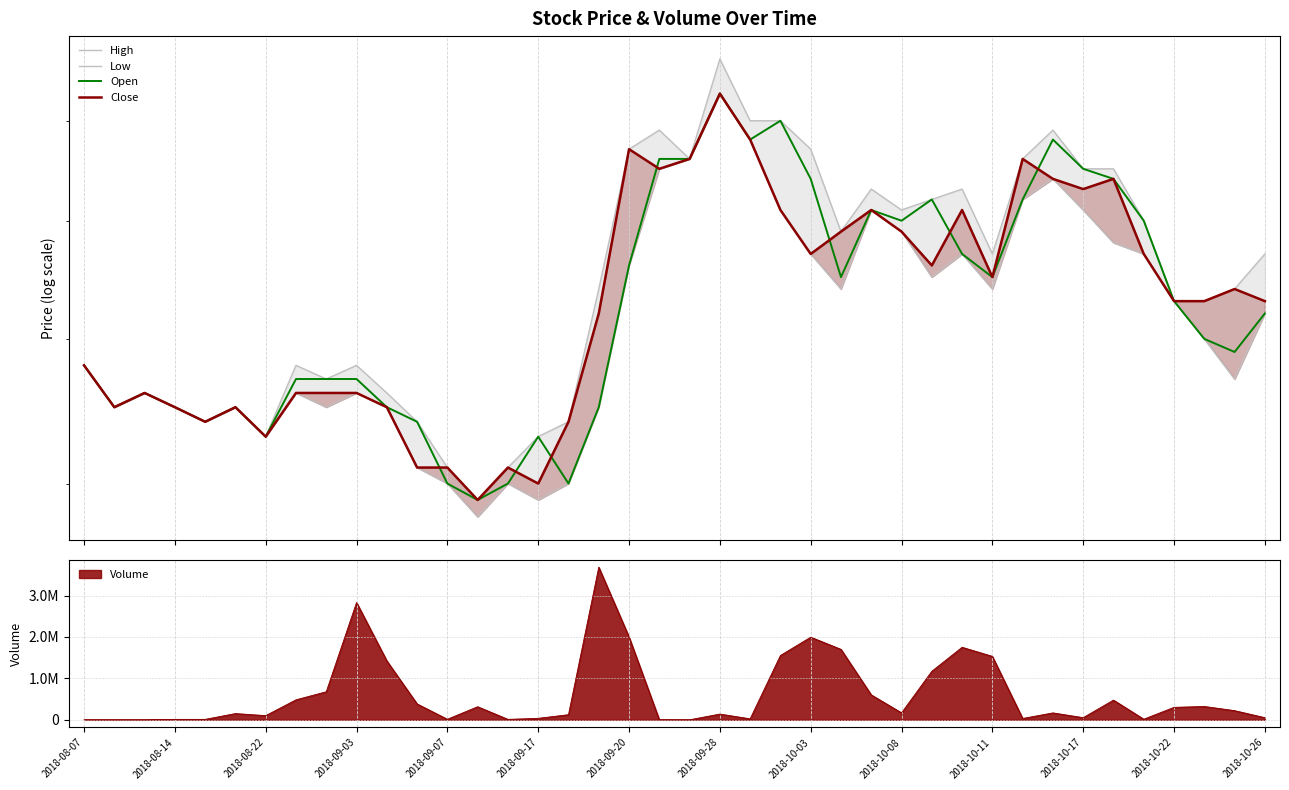

Does the chart have visible grid lines?

Yes